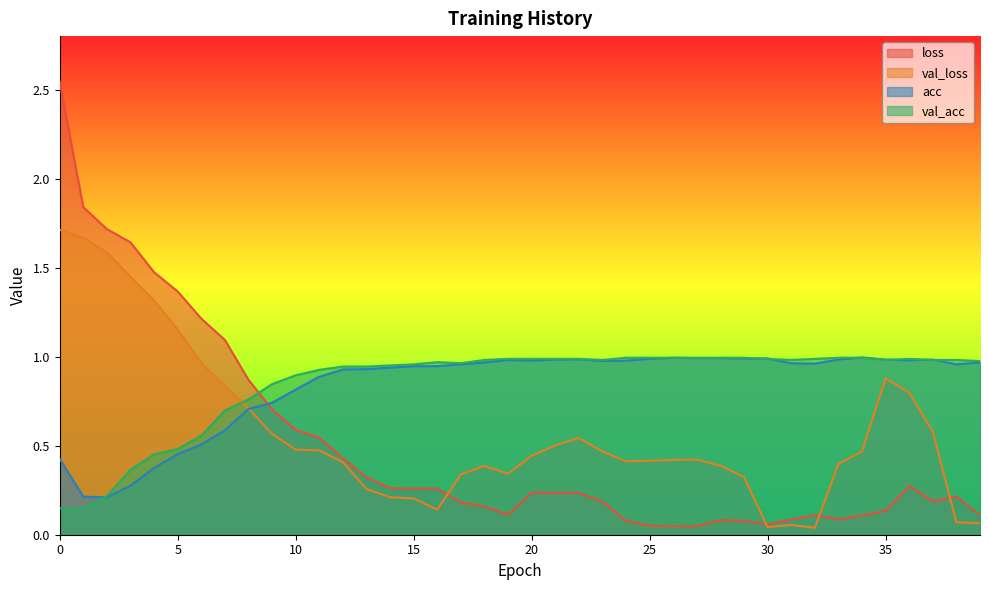

How many lines are shown in the chart?

4